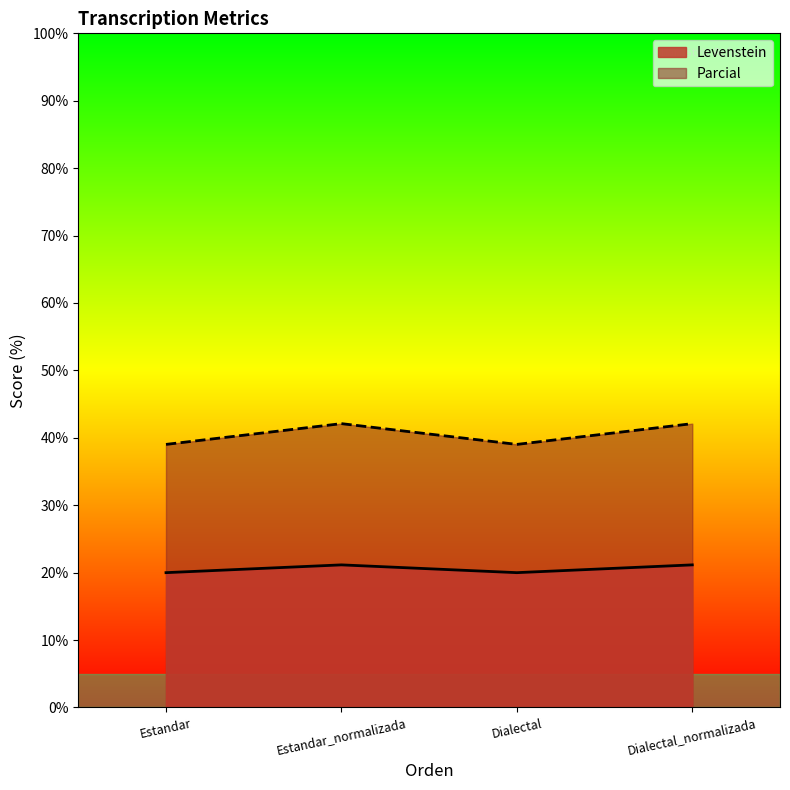

What is the label of the 3rd point from the right?

Estandar_normalizada